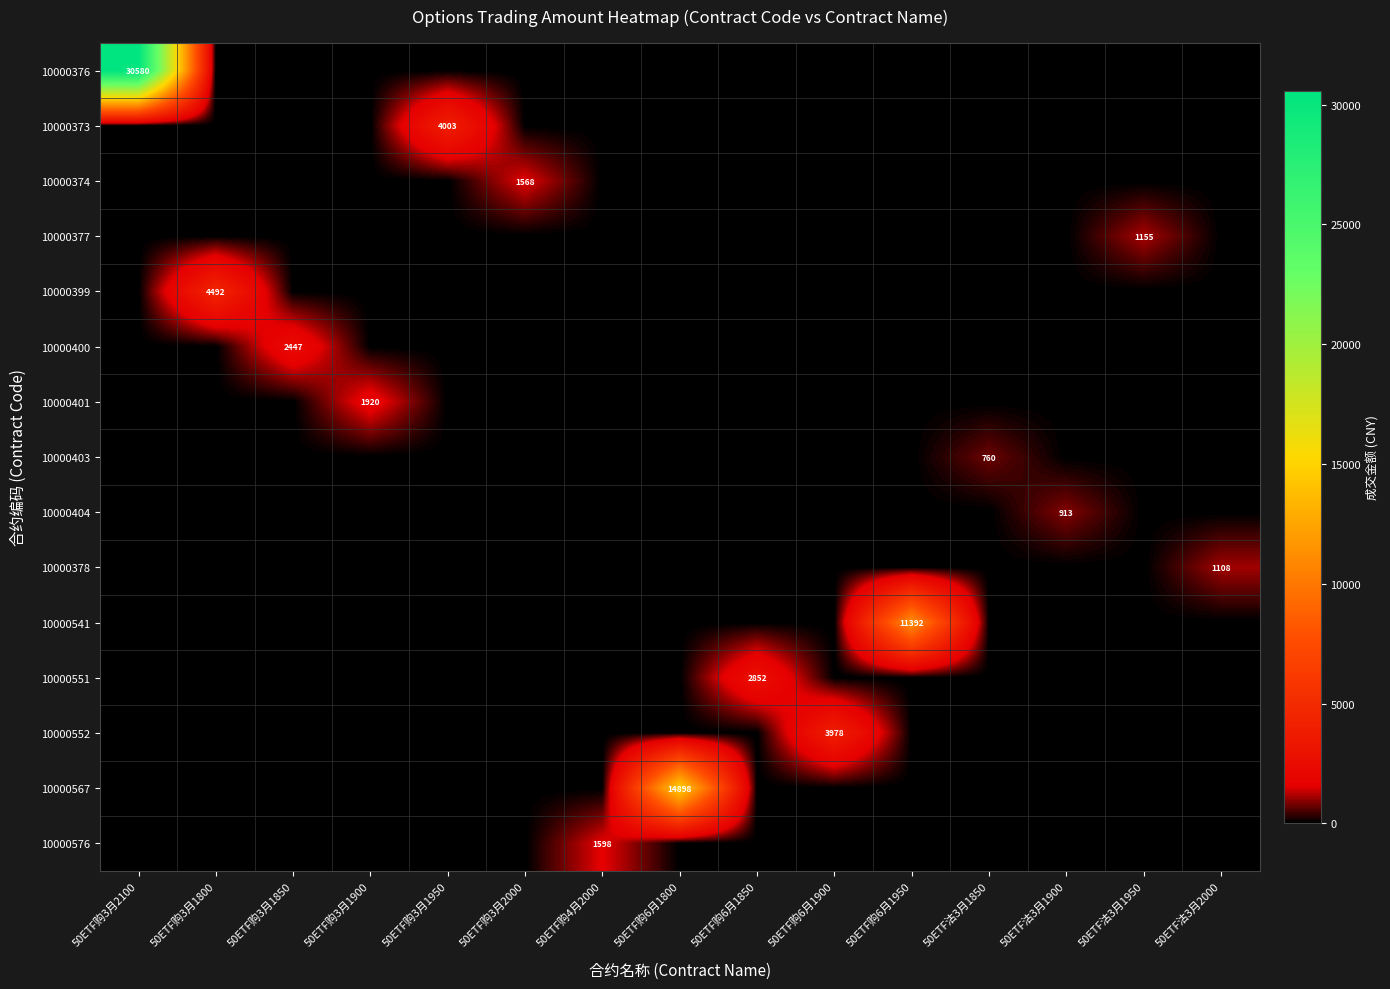

True or false: 10000567 has a value of 14898 at 50ETF购6月1800.

True